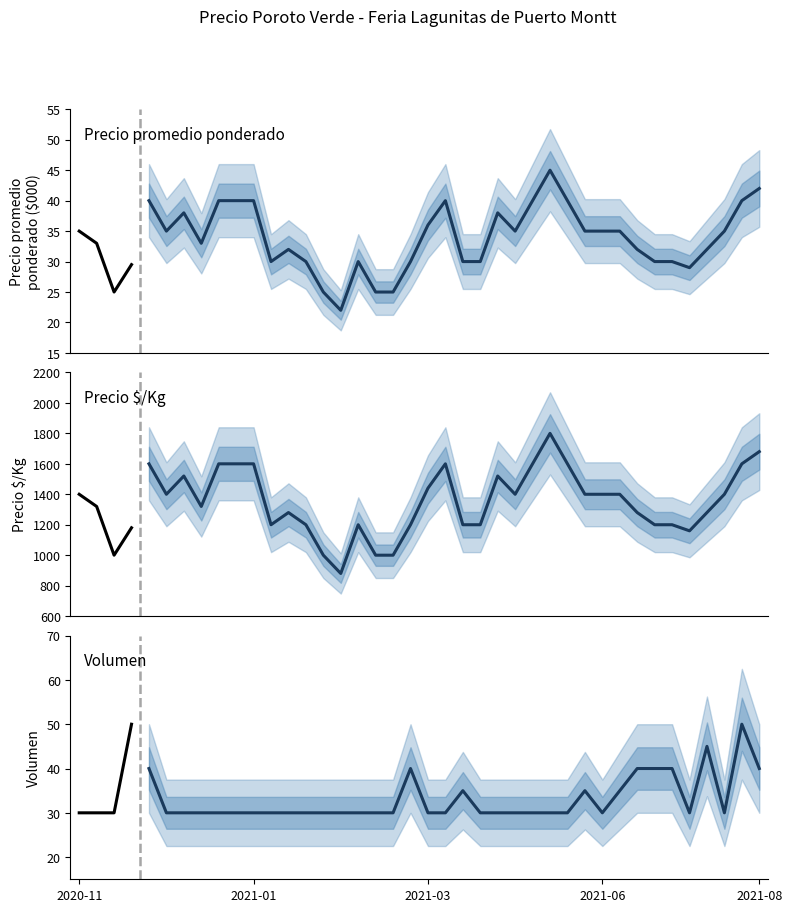

Count the number of categories in the chart.

4